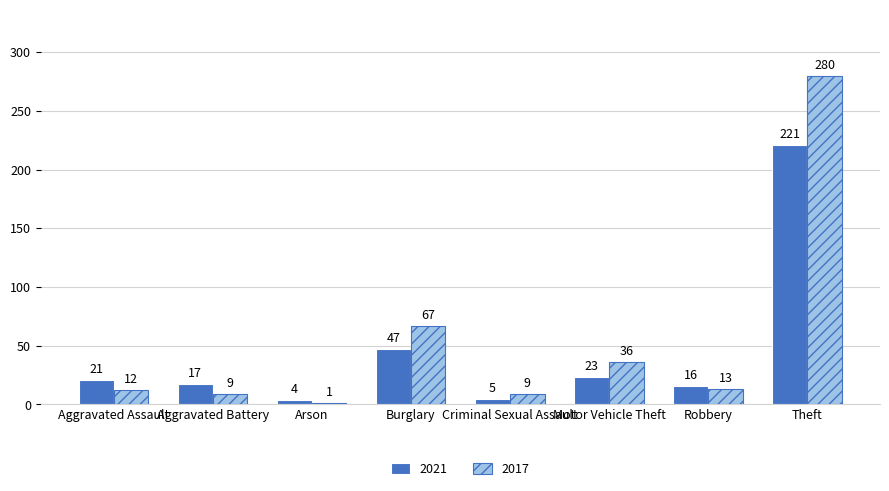

What is the greatest value displayed?

280